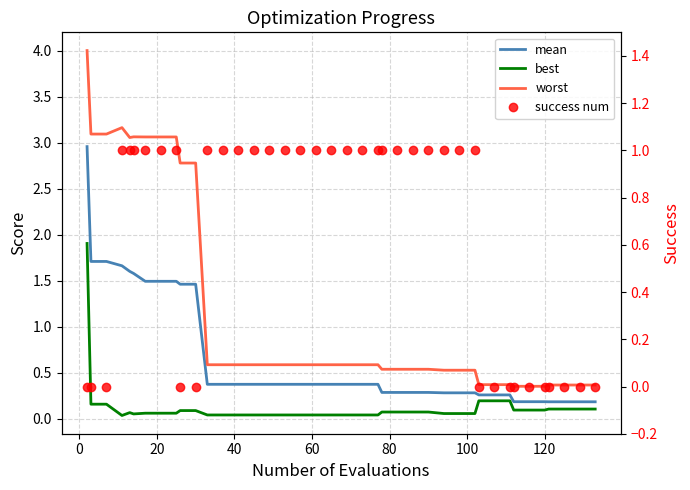

Does the chart have visible grid lines?

Yes